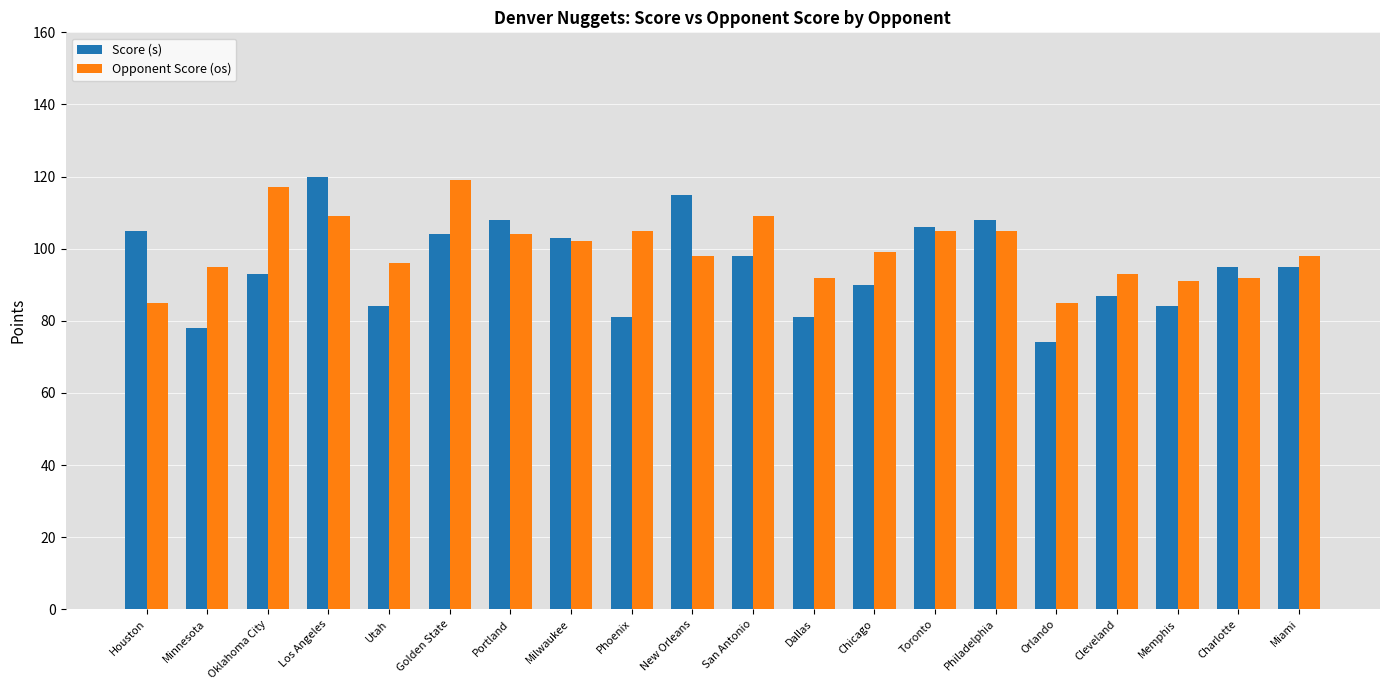

What is the lowest value of the Opponent Score (os) series?

85